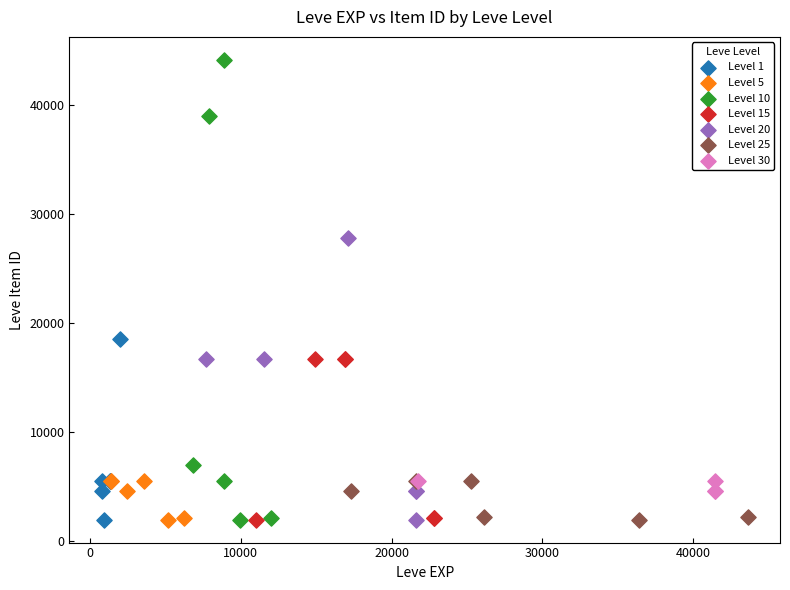

Which series has the largest Y range (max minus min)?

Level 10